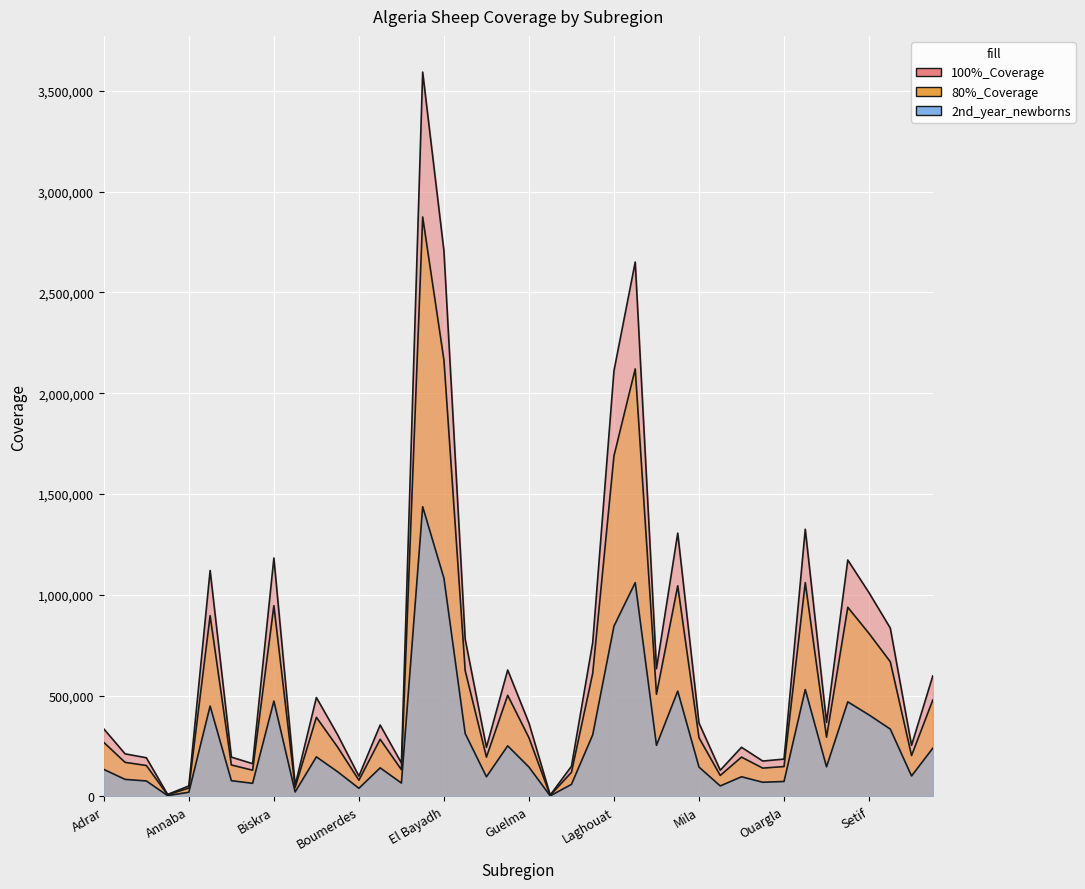

List the series in order of their overall mean, highest first.

100%_Coverage, 80%_Coverage, 2nd_year_newborns